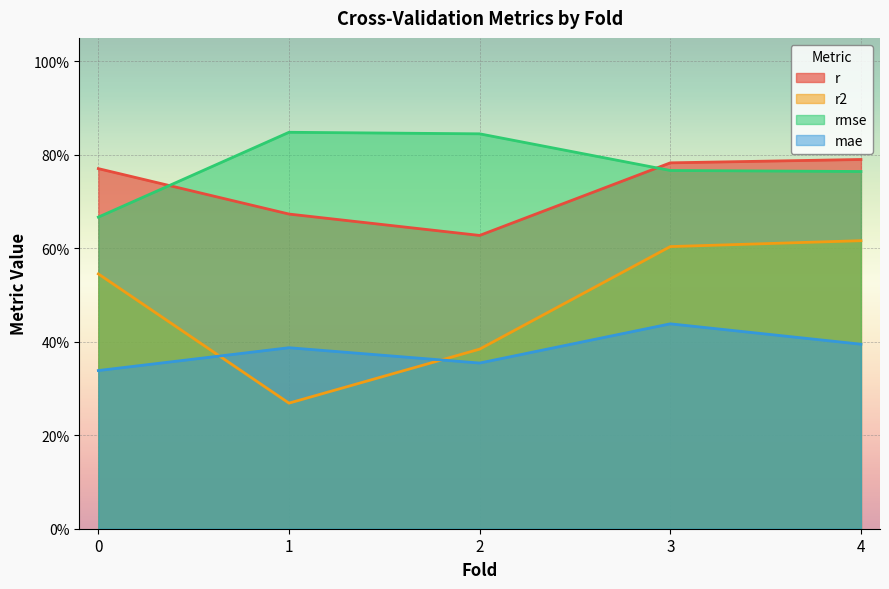

How many lines are shown in the chart?

4